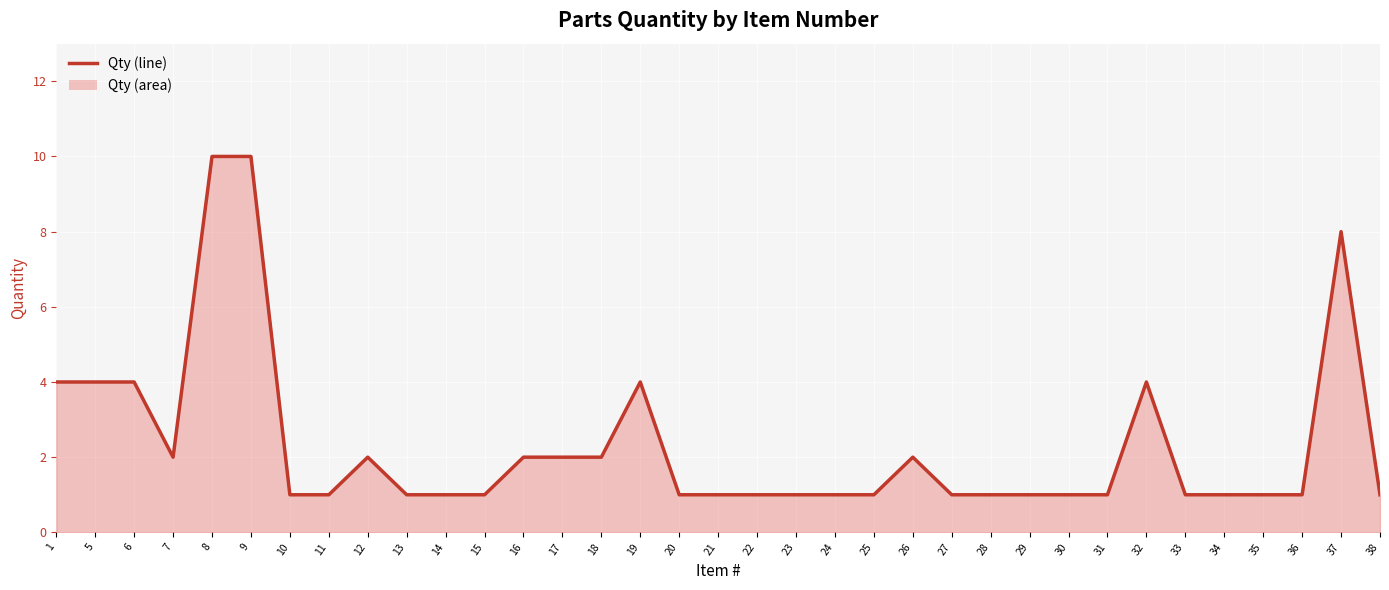

Reading left to right, what are all the values shown in this chart?

1=4	5=4	6=4	7=2	8=10	9=10	10=1	11=1	12=2	13=1	14=1	15=1	16=2	17=2	18=2	19=4	20=1	21=1	22=1	23=1	24=1	25=1	26=2	27=1	28=1	29=1	30=1	31=1	32=4	33=1	34=1	35=1	36=1	37=8	38=1